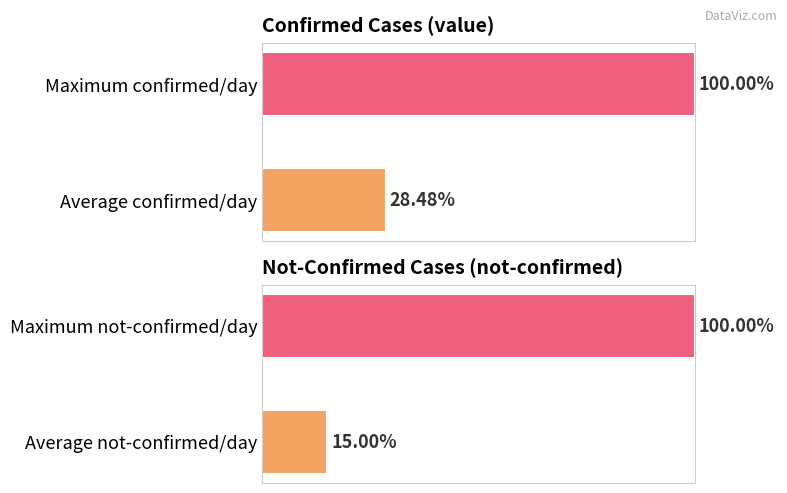

What is the difference between the maximum and minimum values in the not-confirmed series?

85.0